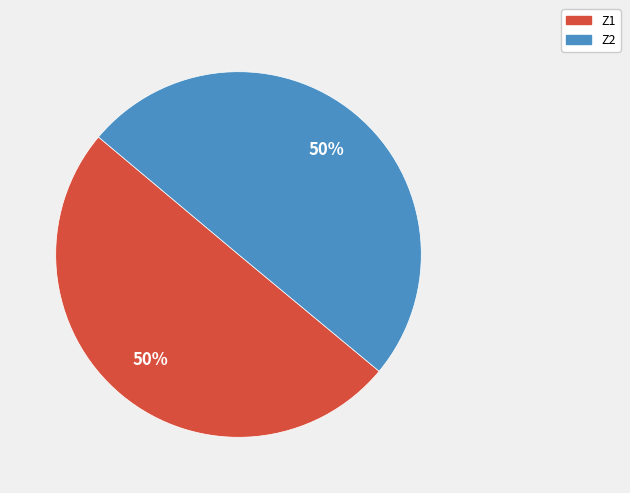

To the nearest percent, what portion does Z2 represent?

50%